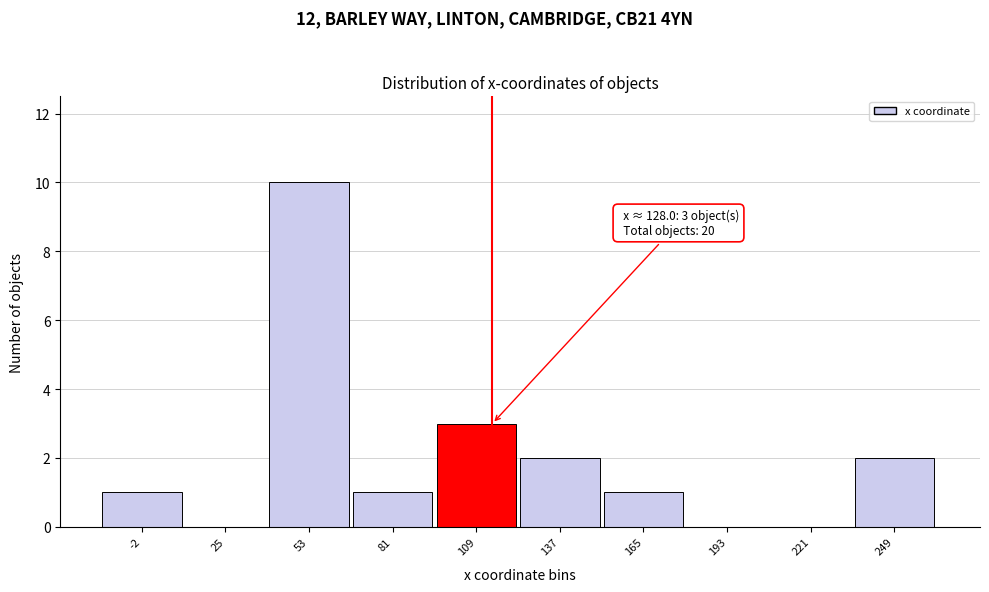

Reading left to right, what are all the values shown in this chart?

-2=1	25=0	53=10	81=1	109=3	137=2	165=1	193=0	221=0	249=2